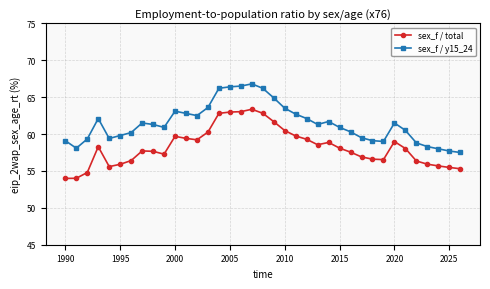

What is the difference between the maximum and minimum values in the sex_f / total series?

9.4